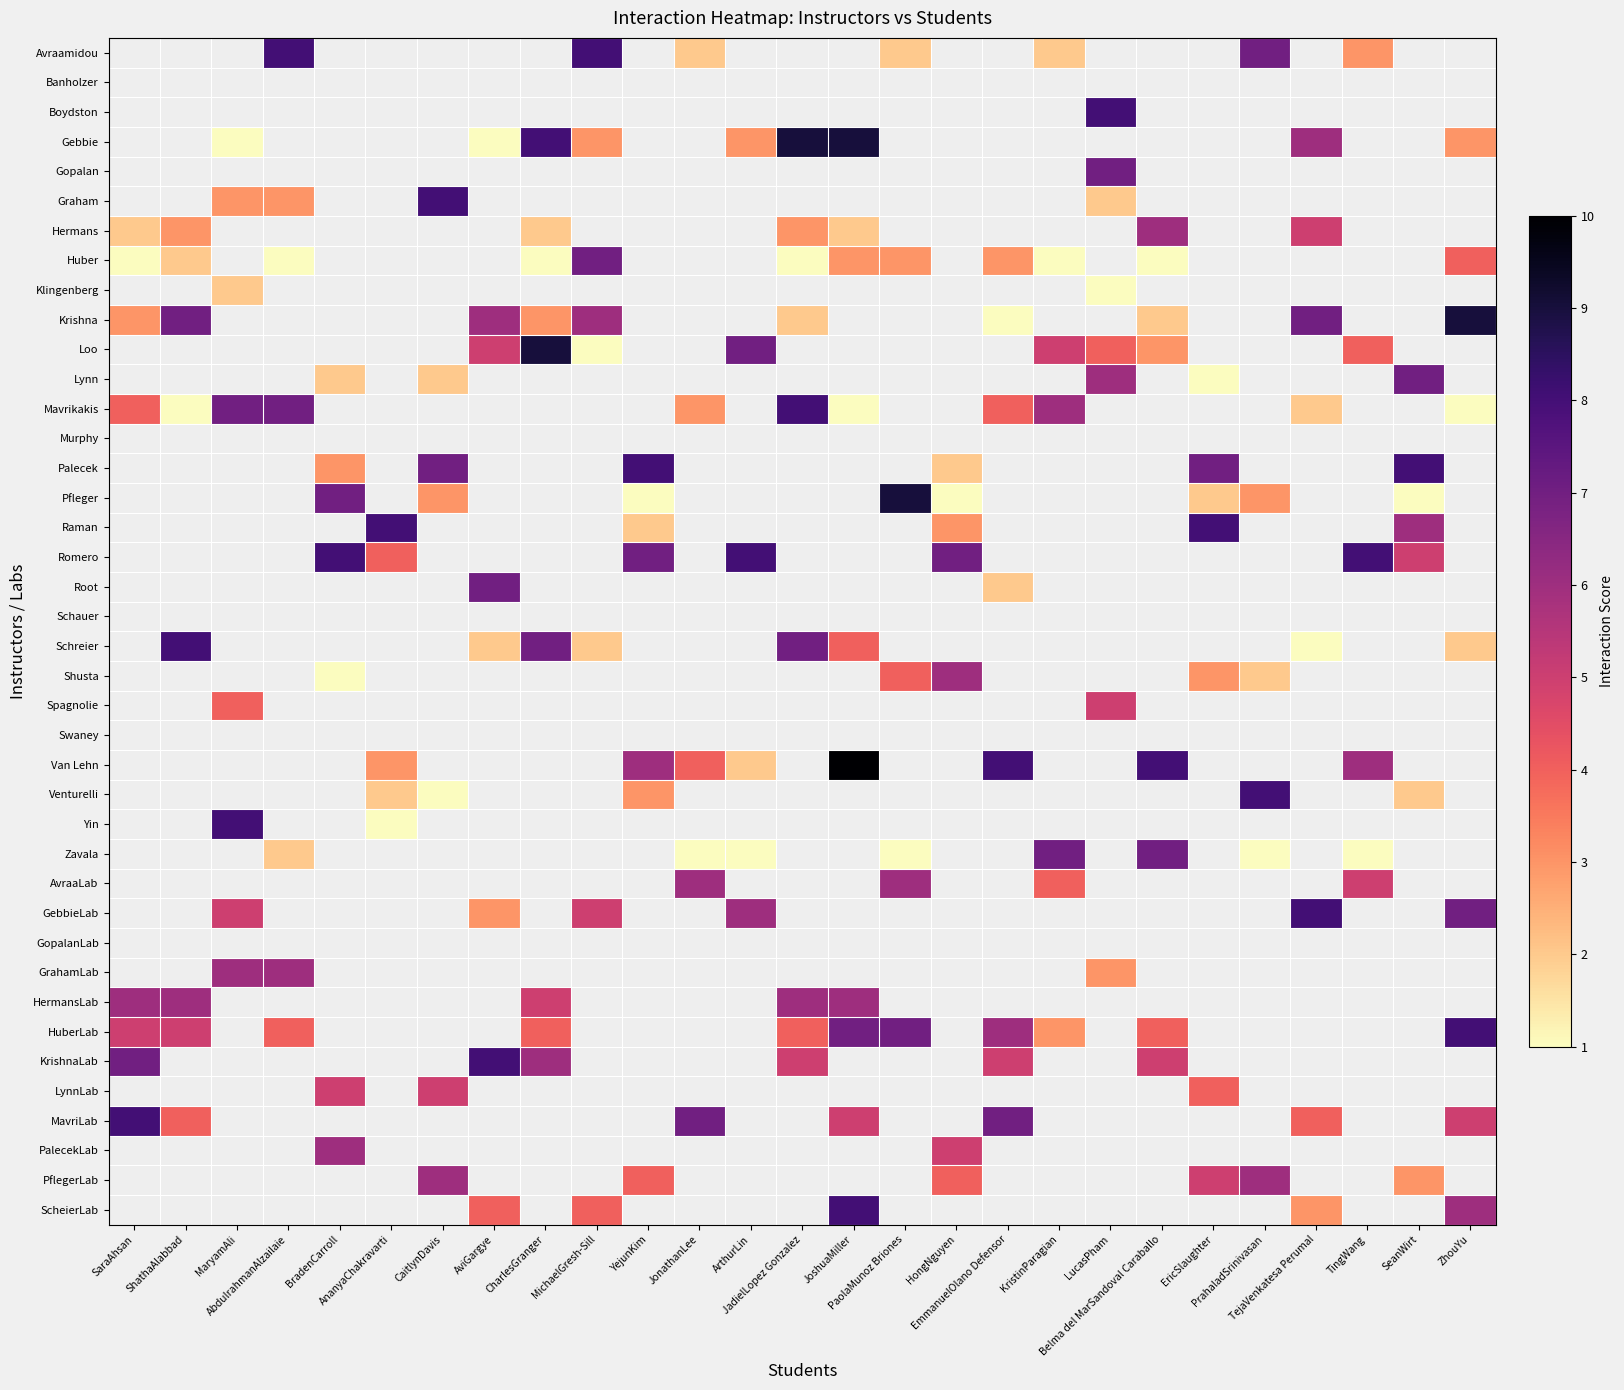

The value of Avraamidou at LucasPham is -3. True or false?

False